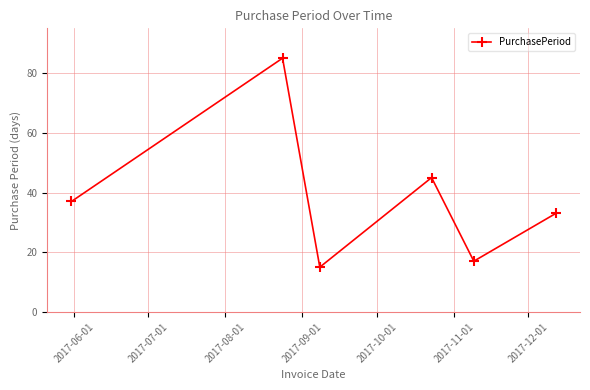

What is the value of the 3rd point from the left?

15